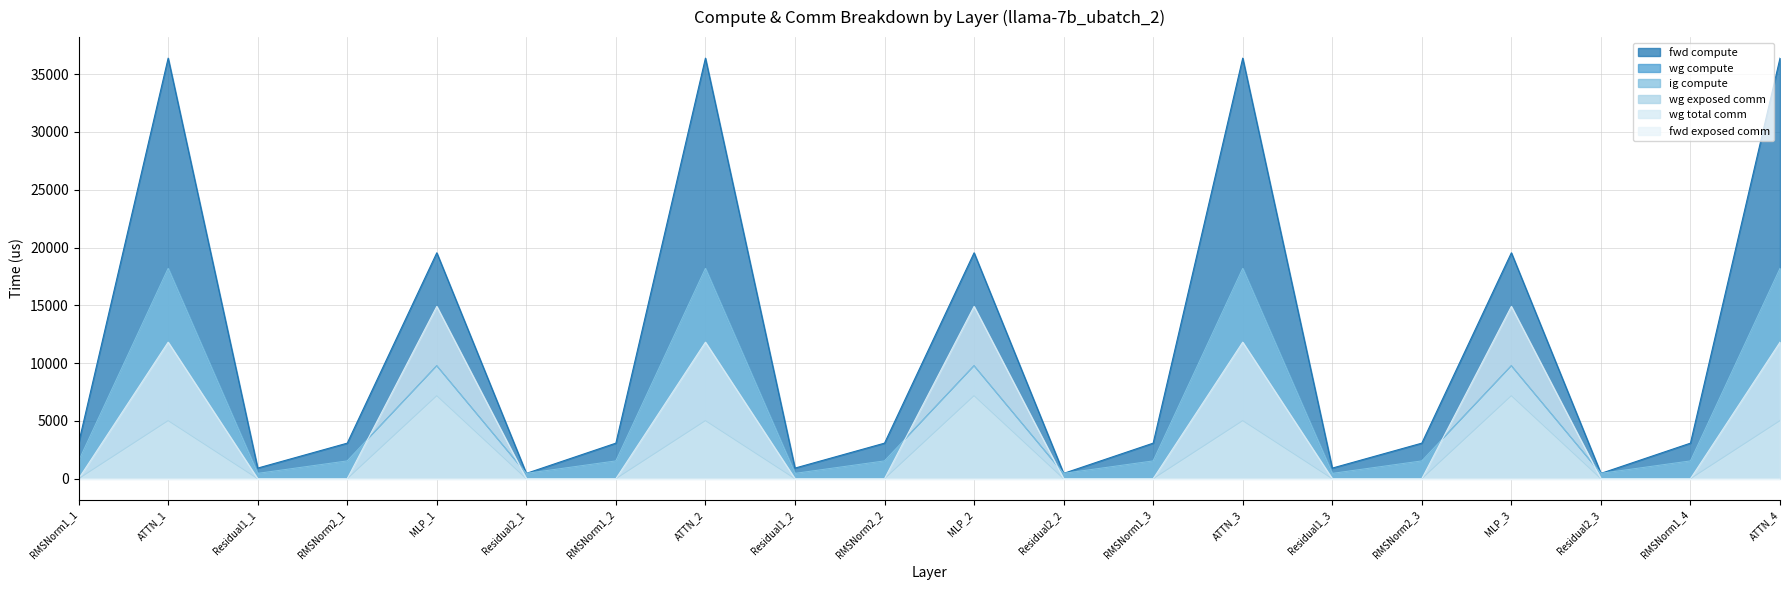

What is the sum of the fwd compute values at RMSNorm2_2 and RMSNorm1_3?

6151.2